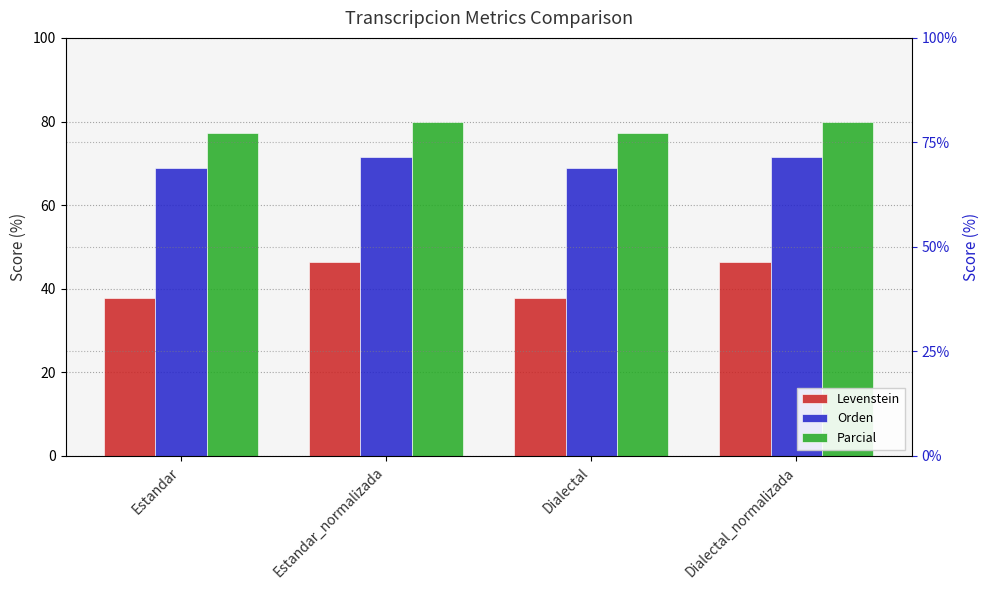

Which series has the largest total across all categories?

Parcial